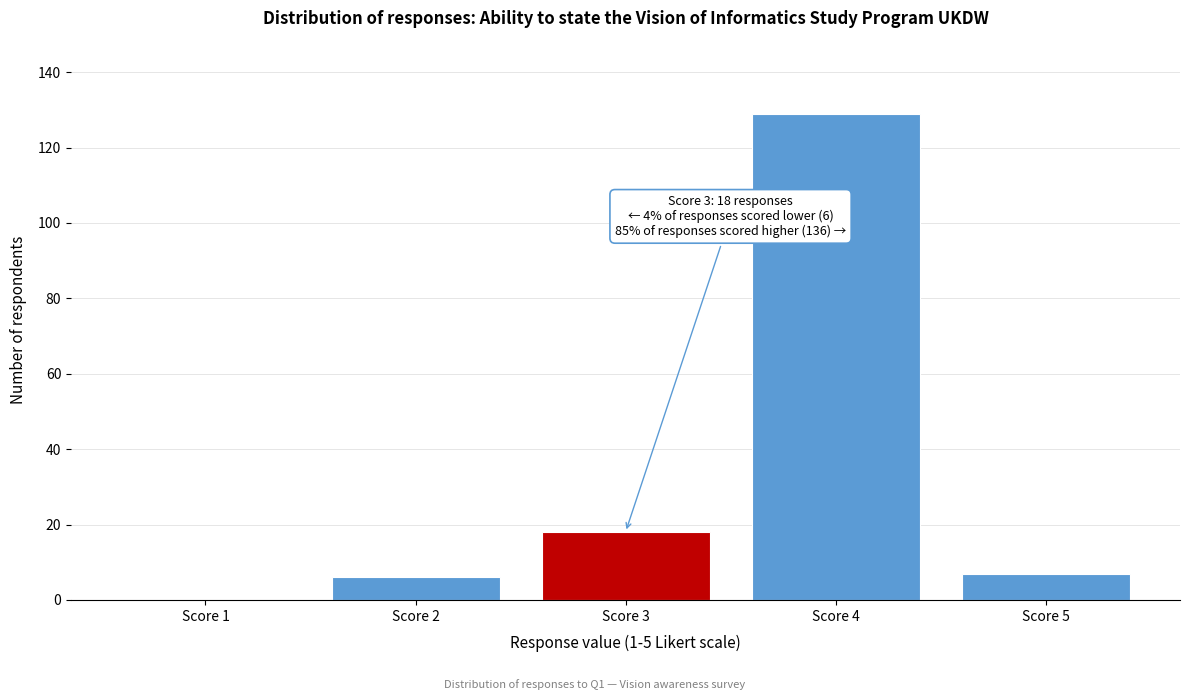

Reading left to right, what are all the values shown in this chart?

Score 1=0	Score 2=6	Score 3=18	Score 4=129	Score 5=7